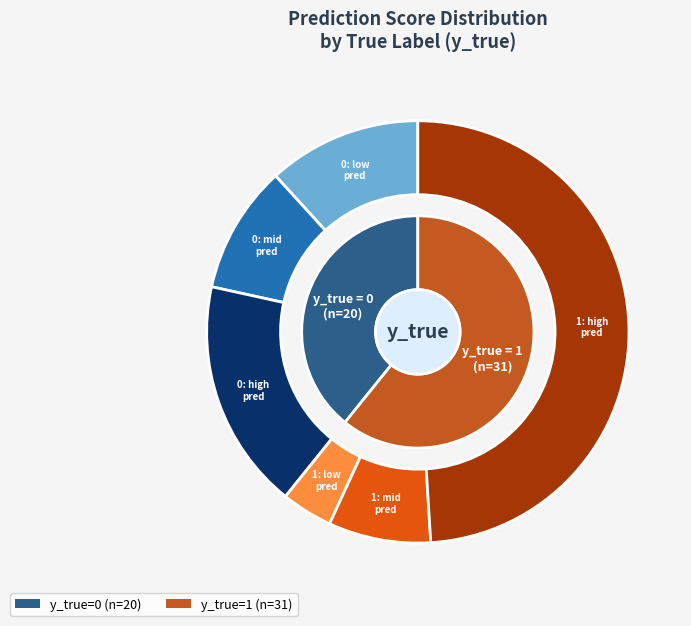

To the nearest percent, what percentage of the pie is y_true = 1?

61%